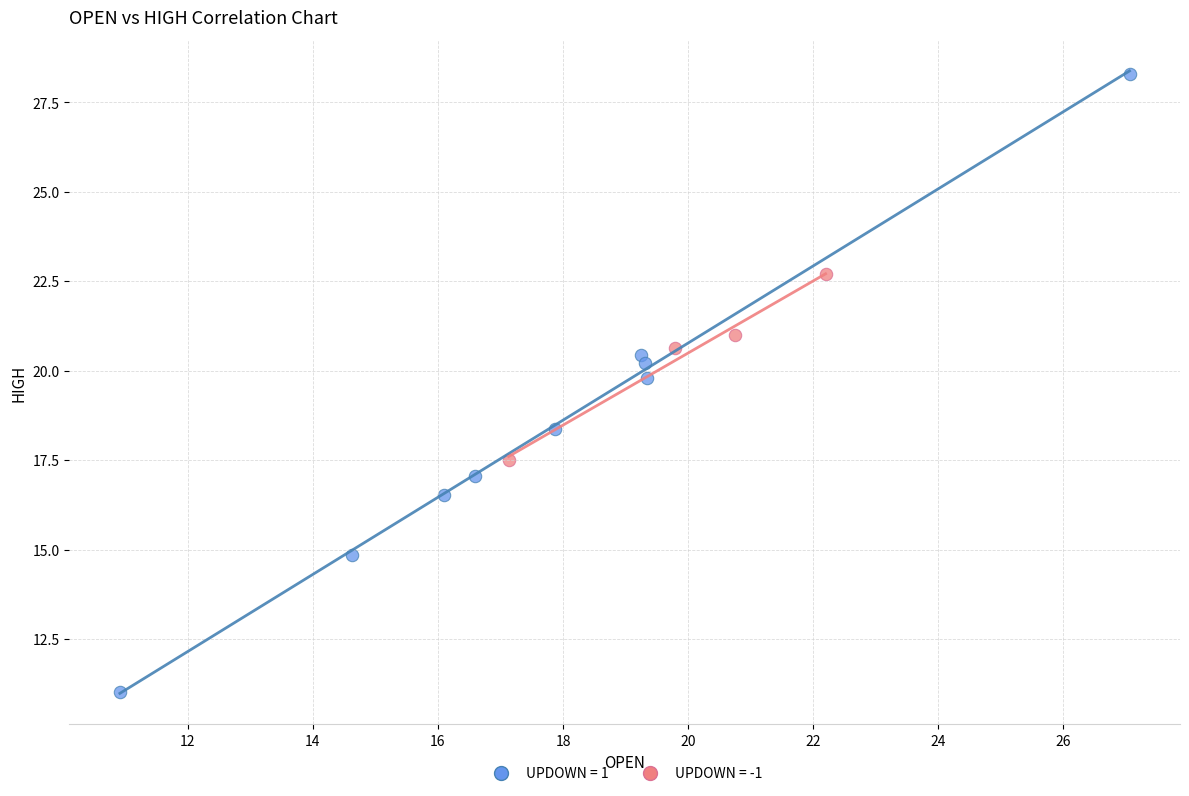

Which series has the widest spread of Y values?

UPDOWN = 1